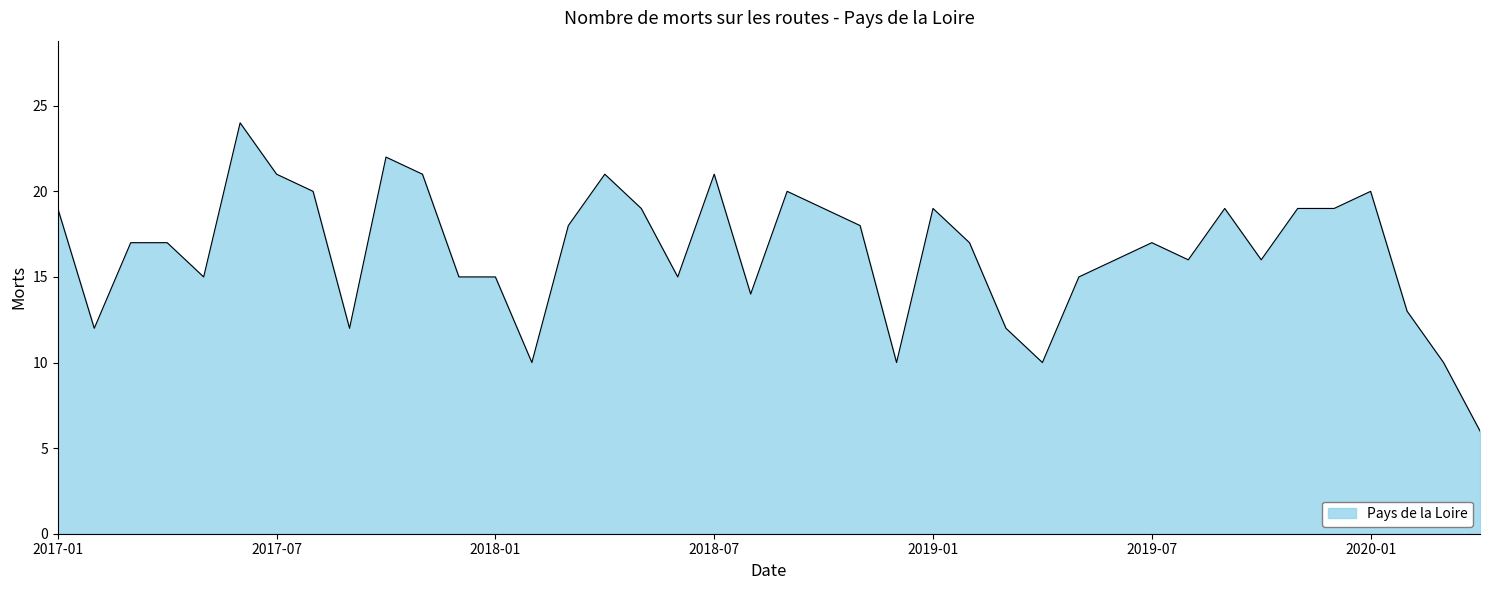

What is the difference between the maximum and minimum values?

18